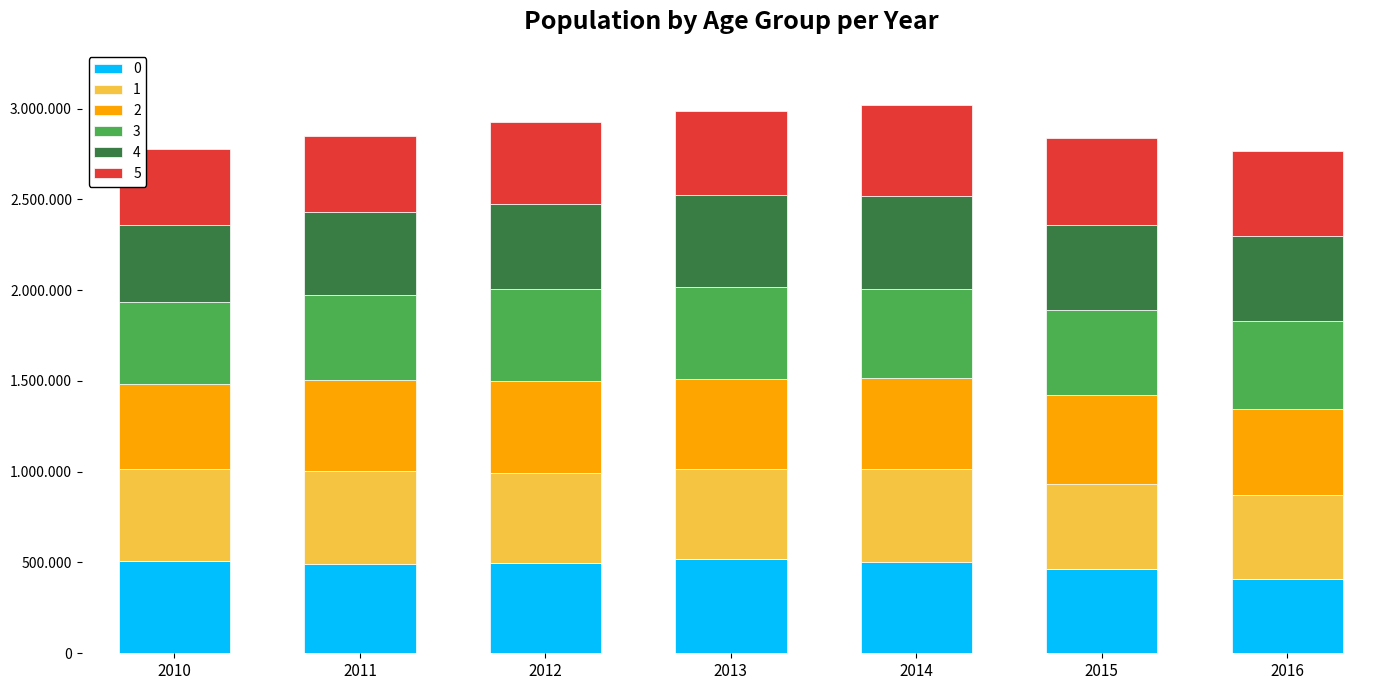

What is the sum of all 4 values?

3292234